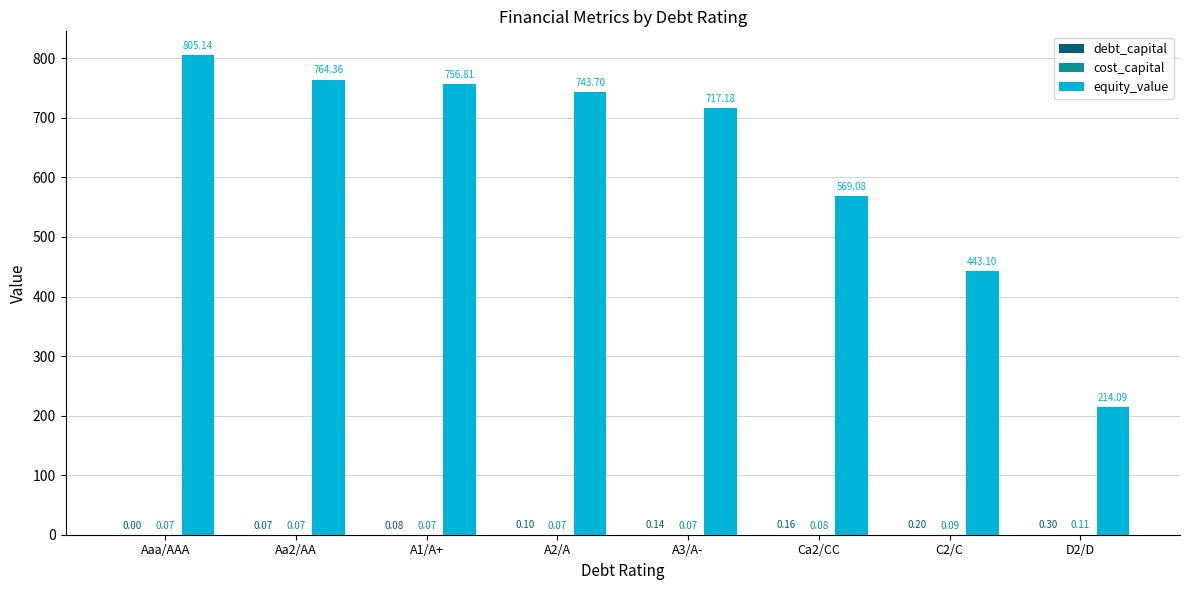

Count the number of categories in the chart.

8